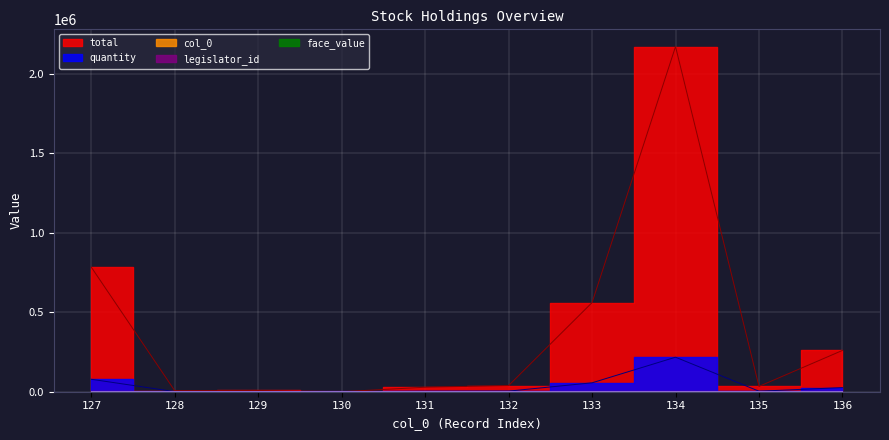

After their last crossing, which series has the higher values: total or col_0?

total